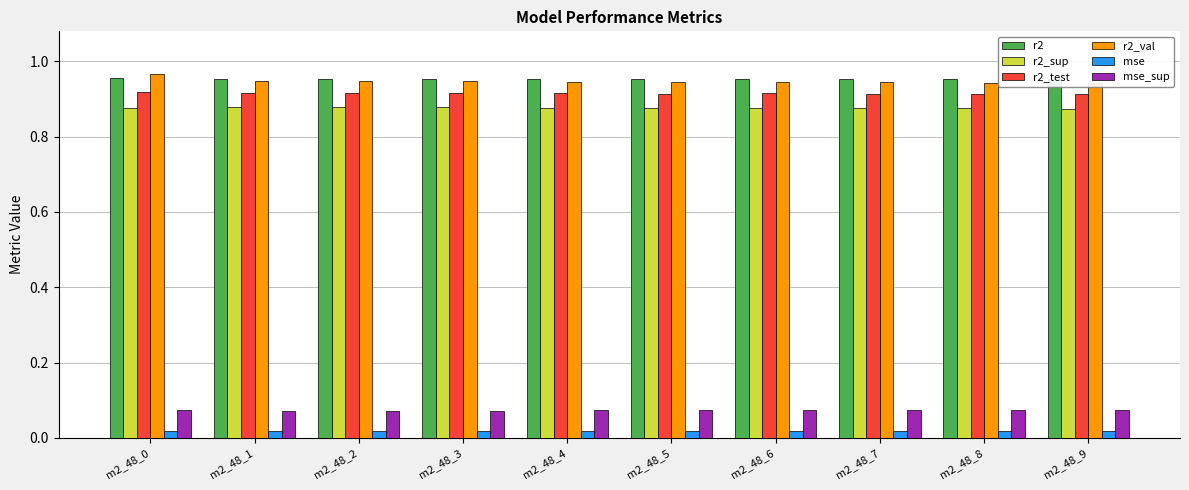

Reading left to right, list all the values displayed in this chart.

r2: m2_48_0=1.0	m2_48_1=1.0	m2_48_2=1.0	m2_48_3=1.0	m2_48_4=1.0	m2_48_5=1.0	m2_48_6=1.0	m2_48_7=1.0	m2_48_8=1.0	m2_48_9=1.0
r2_sup: m2_48_0=0.9	m2_48_1=0.9	m2_48_2=0.9	m2_48_3=0.9	m2_48_4=0.9	m2_48_5=0.9	m2_48_6=0.9	m2_48_7=0.9	m2_48_8=0.9	m2_48_9=0.9
r2_test: m2_48_0=0.9	m2_48_1=0.9	m2_48_2=0.9	m2_48_3=0.9	m2_48_4=0.9	m2_48_5=0.9	m2_48_6=0.9	m2_48_7=0.9	m2_48_8=0.9	m2_48_9=0.9
r2_val: m2_48_0=1.0	m2_48_1=0.9	m2_48_2=0.9	m2_48_3=0.9	m2_48_4=0.9	m2_48_5=0.9	m2_48_6=0.9	m2_48_7=0.9	m2_48_8=0.9	m2_48_9=0.9
mse: m2_48_0=0.0	m2_48_1=0.0	m2_48_2=0.0	m2_48_3=0.0	m2_48_4=0.0	m2_48_5=0.0	m2_48_6=0.0	m2_48_7=0.0	m2_48_8=0.0	m2_48_9=0.0
mse_sup: m2_48_0=0.1	m2_48_1=0.1	m2_48_2=0.1	m2_48_3=0.1	m2_48_4=0.1	m2_48_5=0.1	m2_48_6=0.1	m2_48_7=0.1	m2_48_8=0.1	m2_48_9=0.1